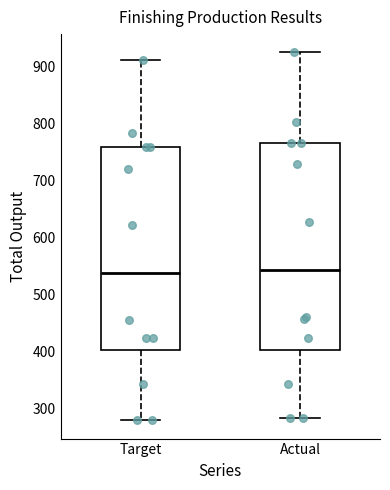

Reading left to right, read every box against the y-axis: the position of its median line, the range the box covers, and the ends of its whiskers. The values are not printed on the chart, so give them approximately, as read against the axis.

Target: median 540, box 400 to 760, whiskers 280 to 910
Actual: median 540, box 400 to 770, whiskers 280 to 930